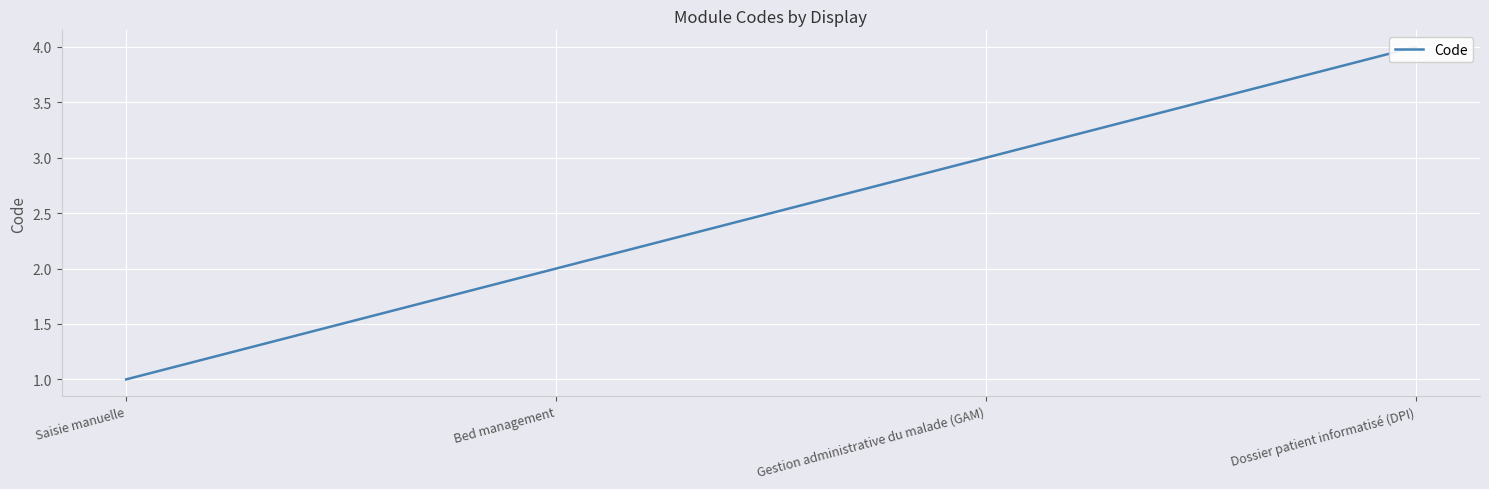

Is it true that the value at Dossier patient informatisé (DPI) is 4?

True